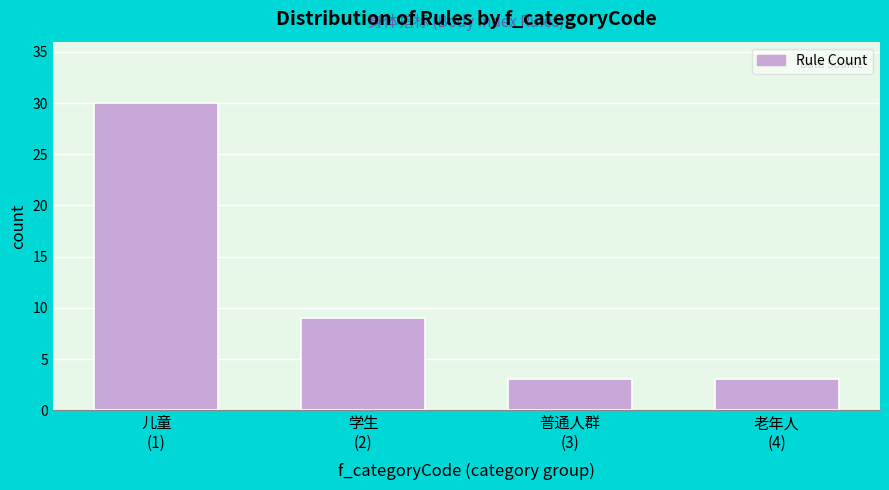

Reading left to right, extract all data points from this chart.

30	9	3	3